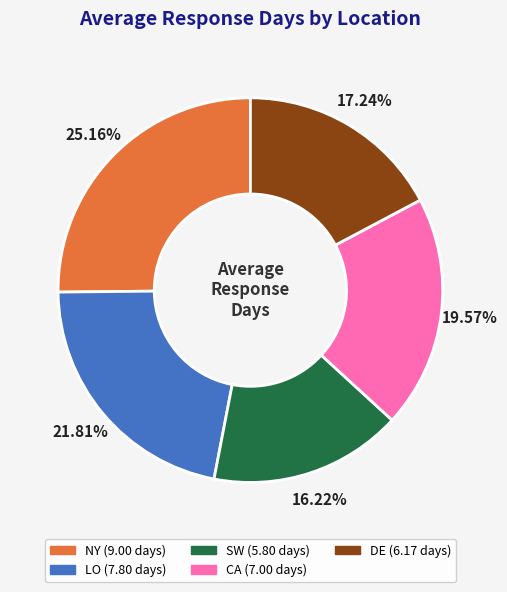

To the nearest percent, what is the average slice percentage?

20%